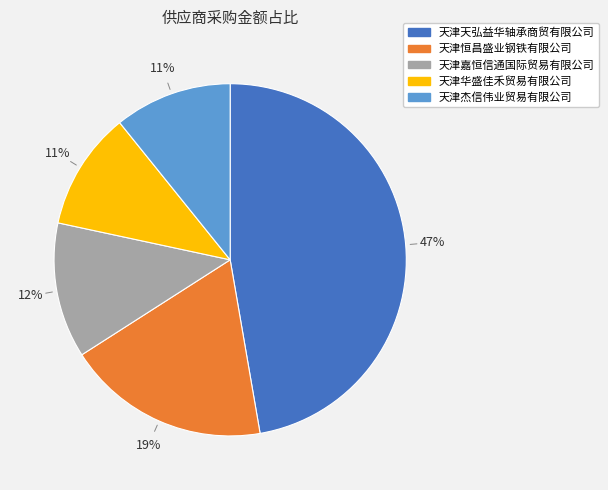

To the nearest percent, what is the difference between the largest and smallest slice percentages?

36%